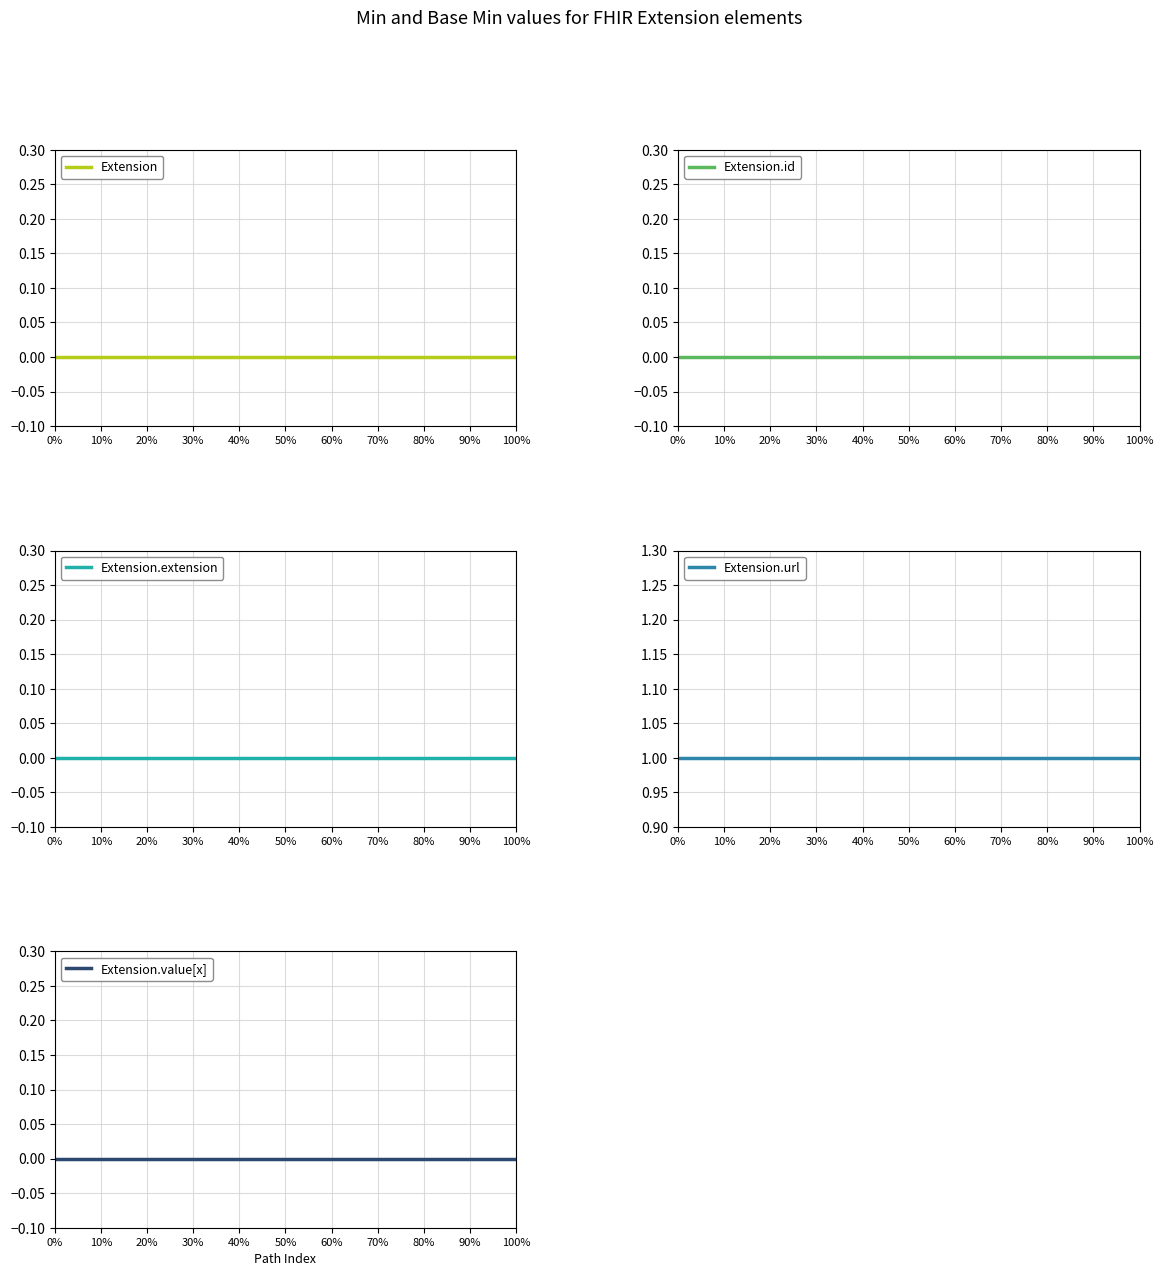

At how many categories does at least one series exceed 0?

11